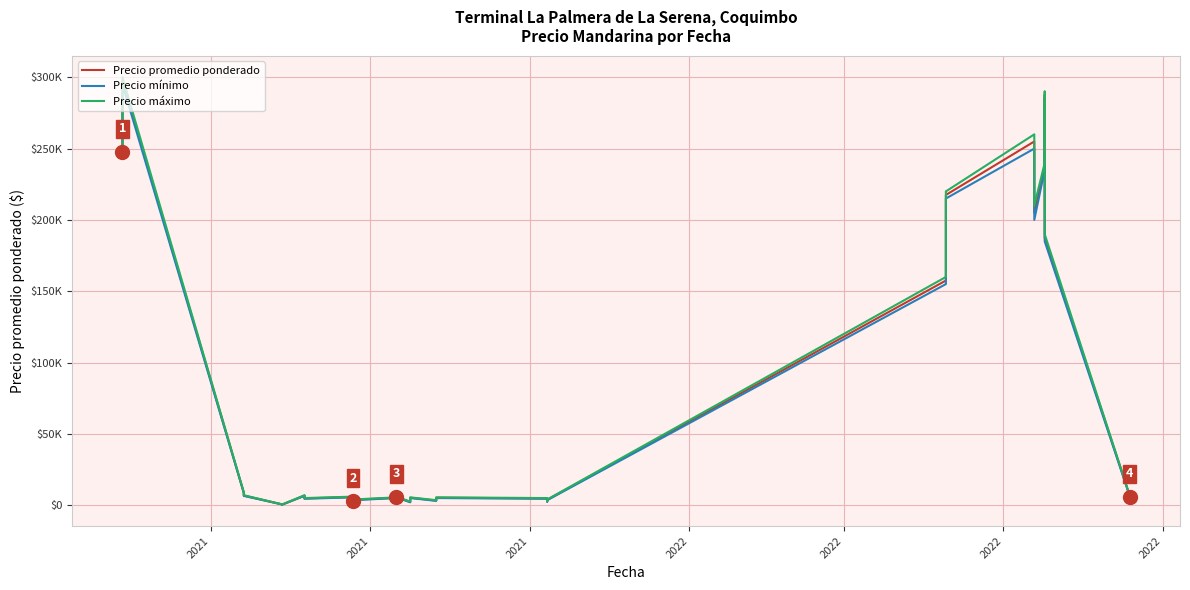

Where does the Precio promedio ponderado series first go above 5250?

2021